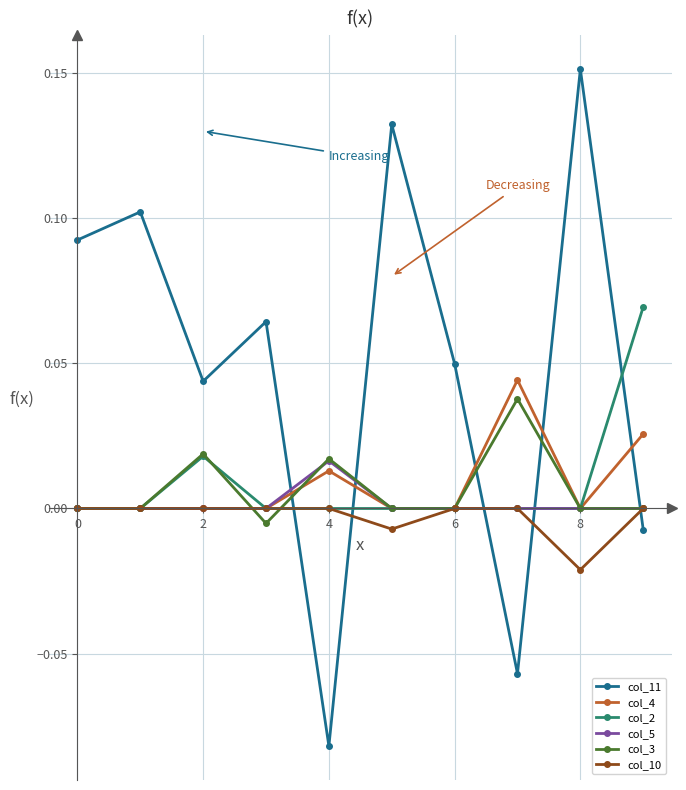

Does the chart display data point markers on the line(s)?

Yes